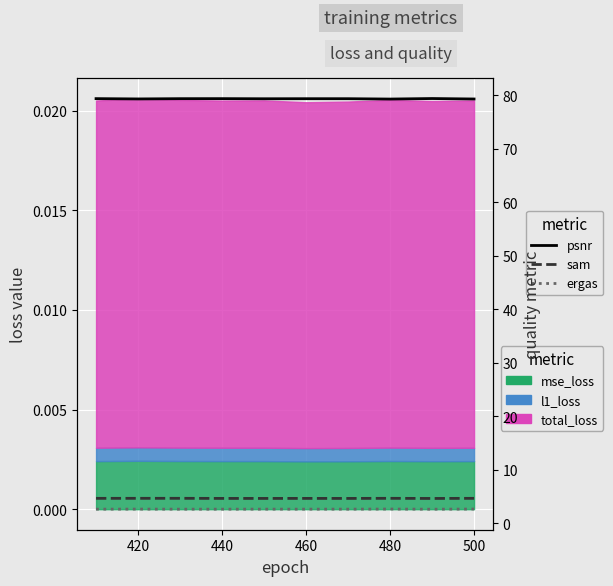

Between 480 and 500, which is larger?

500